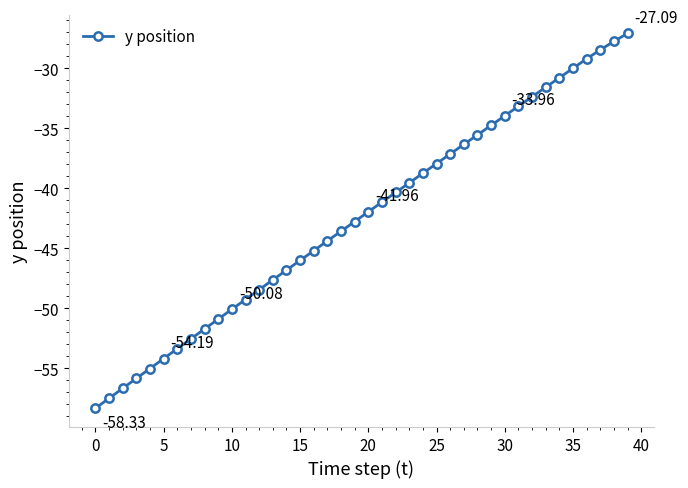

What is the difference between the maximum and minimum values?

31.2